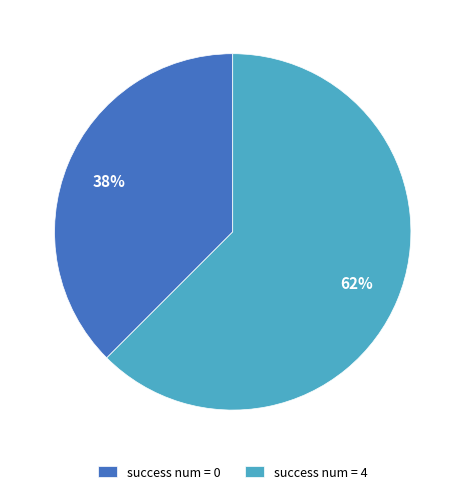

Is the sum of success num = 4 and success num = 0 greater than half?

Yes